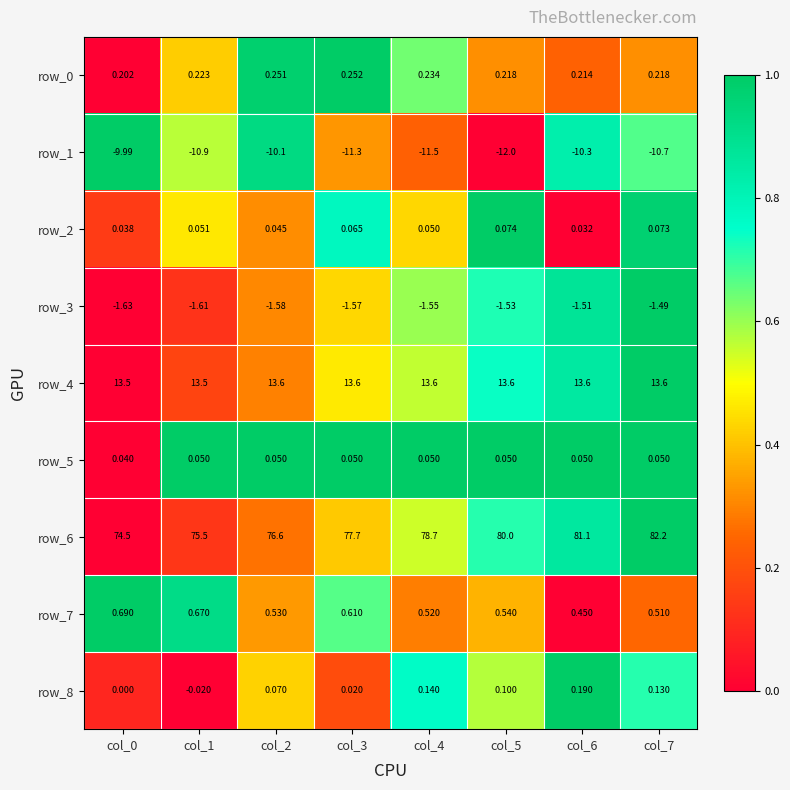

Which category has the lowest value in the row_1 series?

col_5